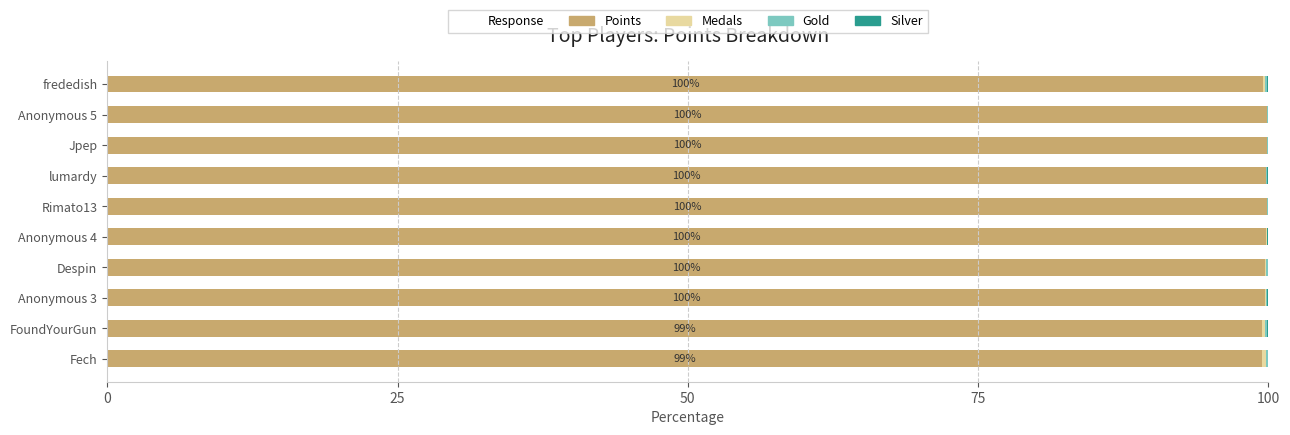

What is the highest value of the Points series?

99.9